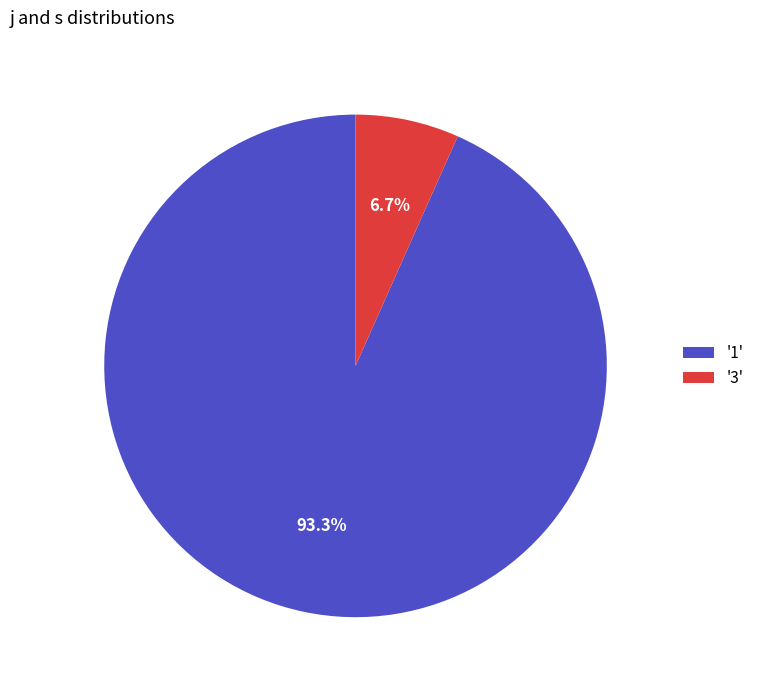

Which has a higher value, '3' or '1'?

'1'